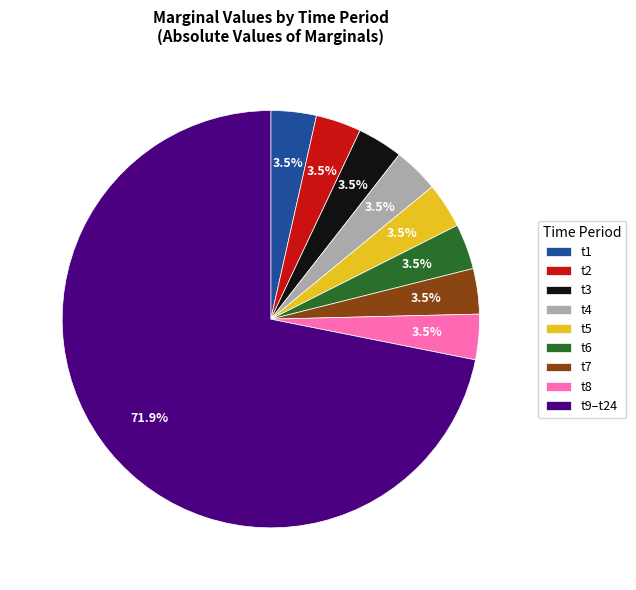

Count the number of slices in the pie.

9